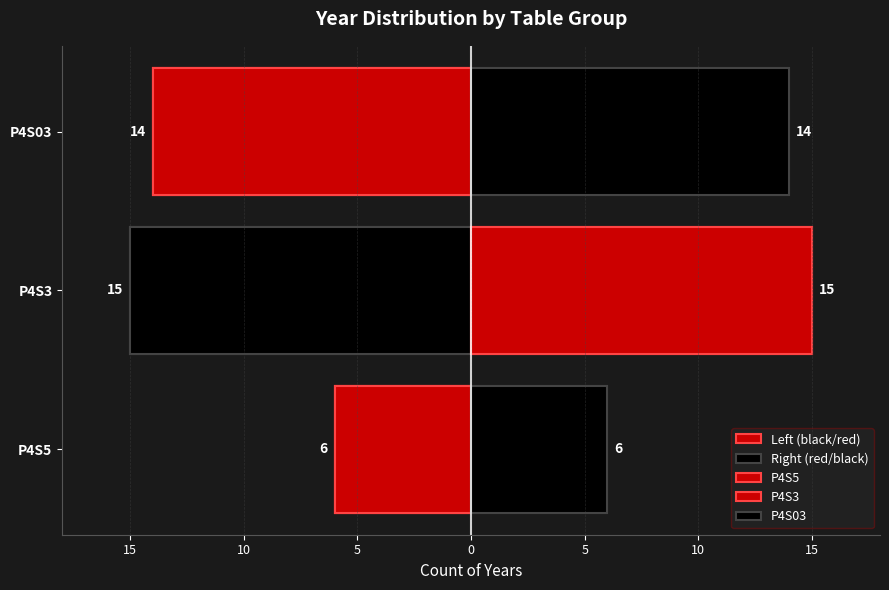

Does the chart contain any negative values?

Yes